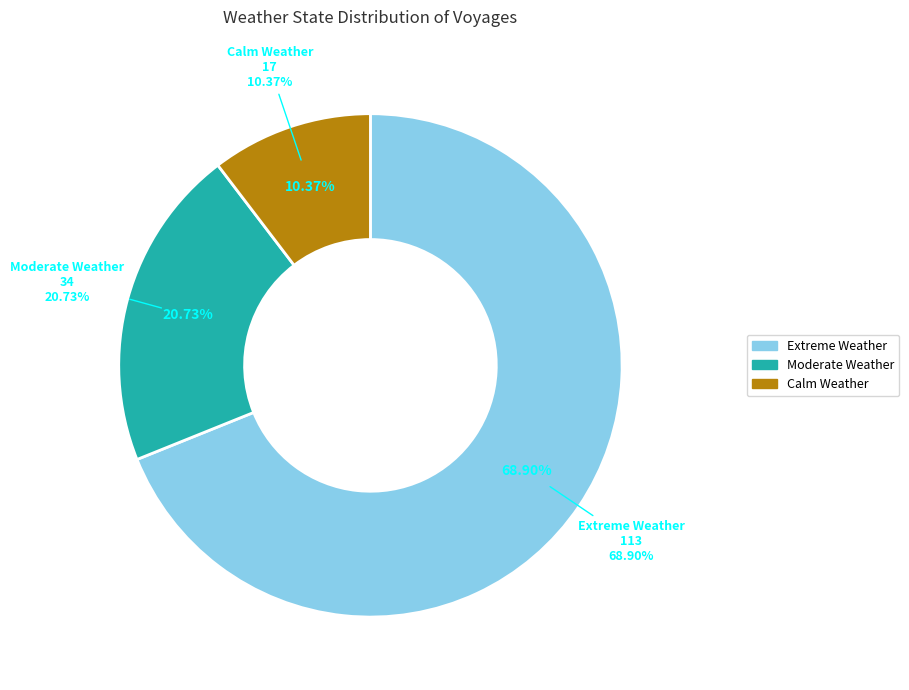

Combined, what portion of the pie is extreme_weather and calm_weather?

79.3%